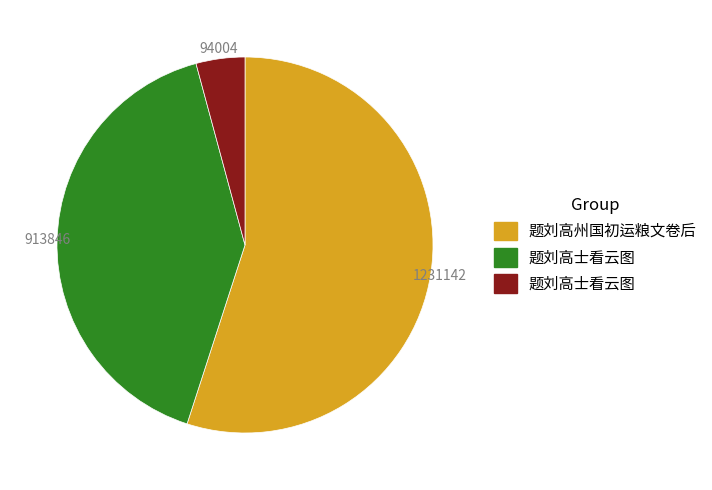

Is there a majority slice in this chart?

Yes